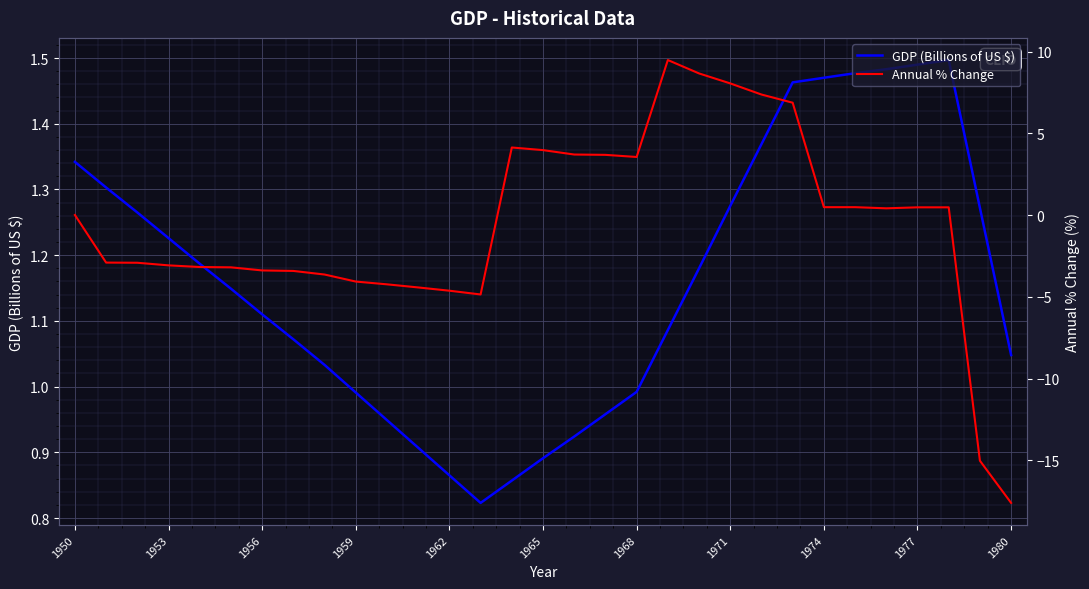

What is the average value of the GDP (Billions of US $) series?

1.2